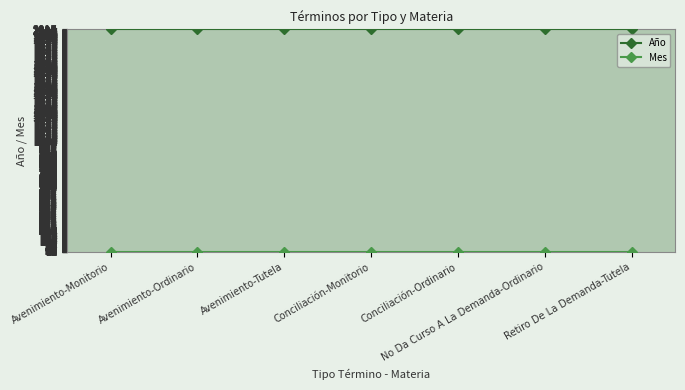

How many categories are shown in the chart?

7